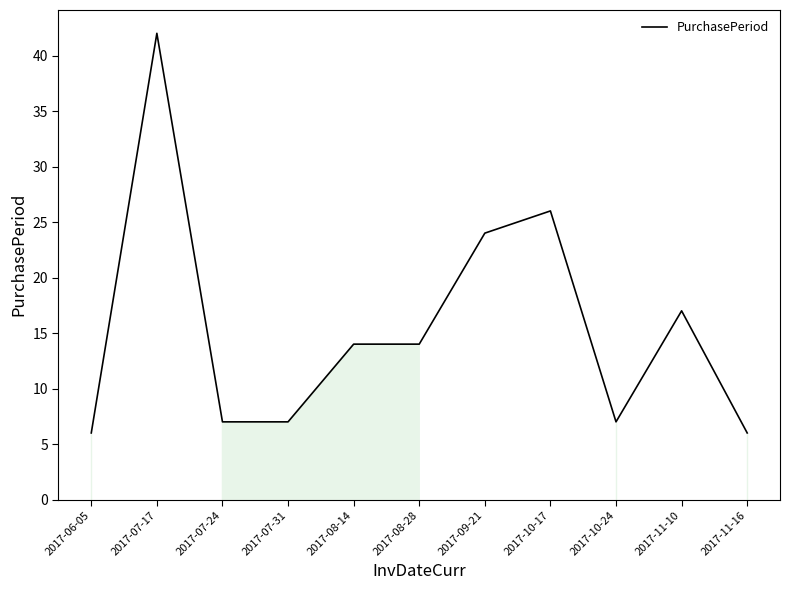

Which has a higher value, 2017-10-17 or 2017-11-16?

2017-10-17